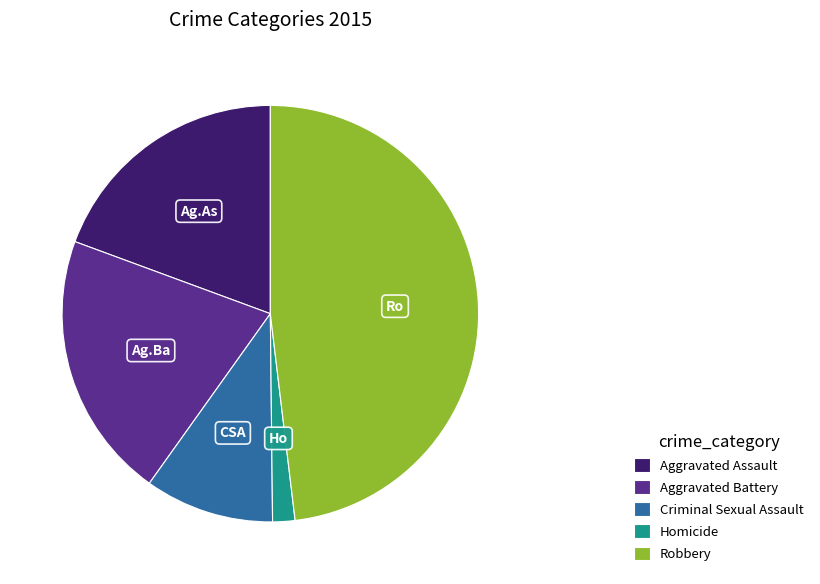

Is there a majority slice in this chart?

No